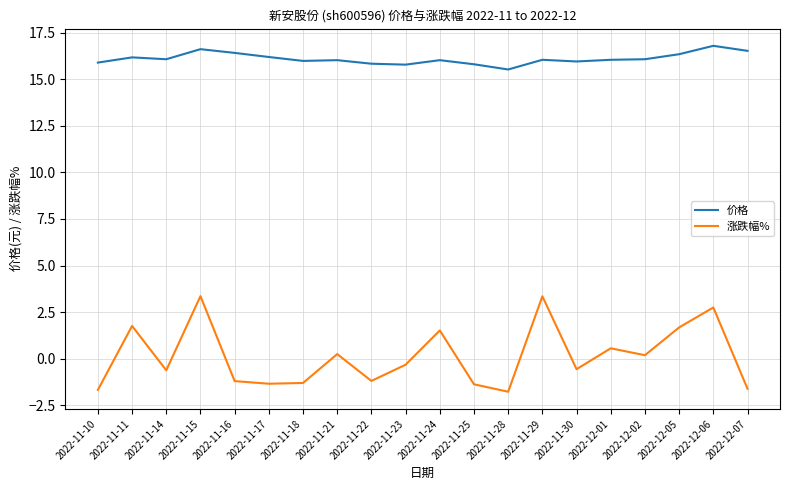

True or false: 价格 and 涨跌幅% intersect in this chart.

False